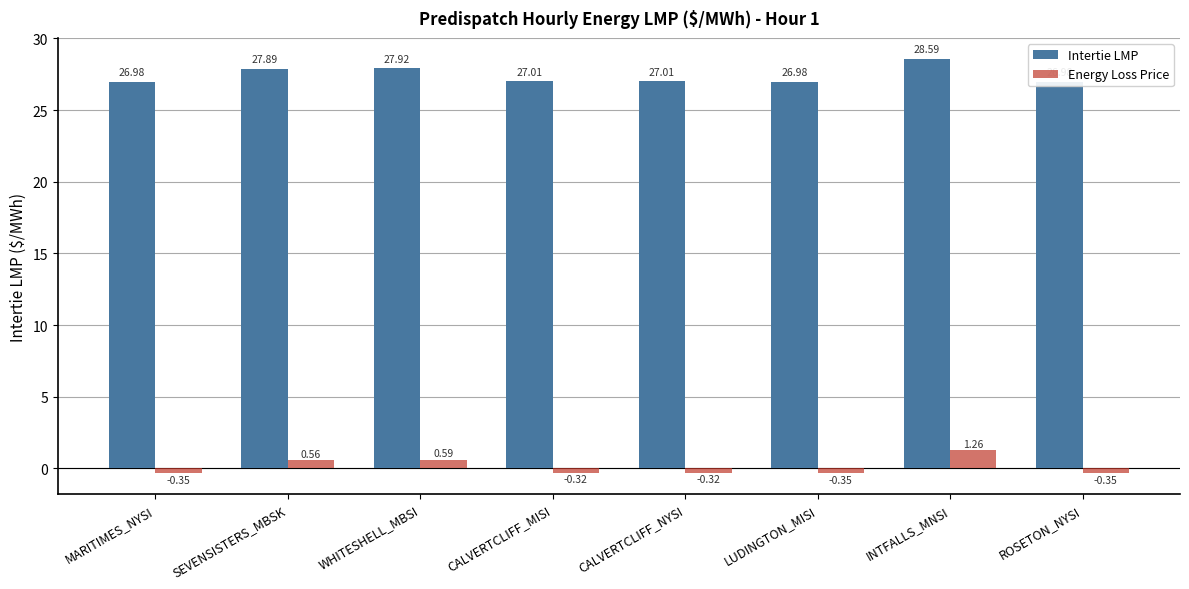

At how many categories does at least one series exceed 1?

8